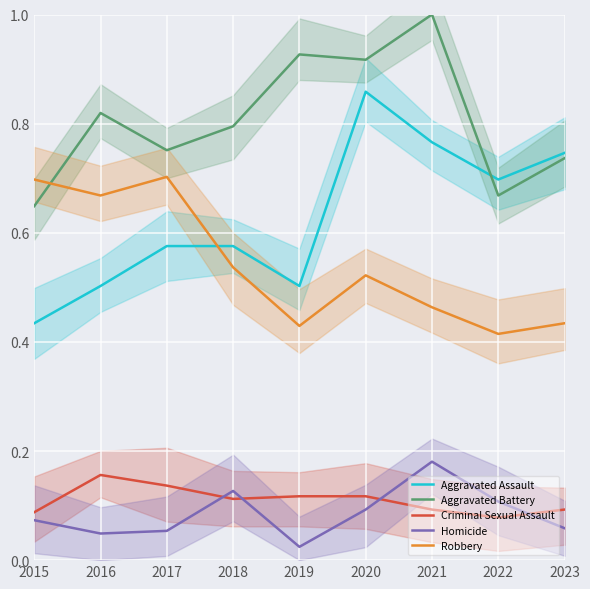

What is the value of the Aggravated Assault point at the 8th from the left?

0.7